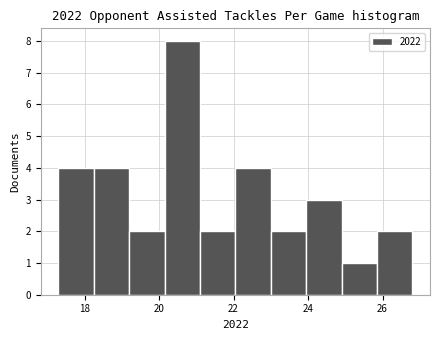

Reading left to right, transcribe this chart: for each bar, give the range it covers on the x-axis and its height. Neither the bar edges nor the heights are printed on the chart, so give them approximately, as read against the axes.

17.30 to 18.25: 4
18.25 to 19.20: 4
19.20 to 20.15: 2
20.15 to 21.10: 8
21.10 to 22.05: 2
22.05 to 23.00: 4
23.00 to 23.95: 2
23.95 to 24.90: 3
24.90 to 25.85: 1
25.85 to 26.80: 2